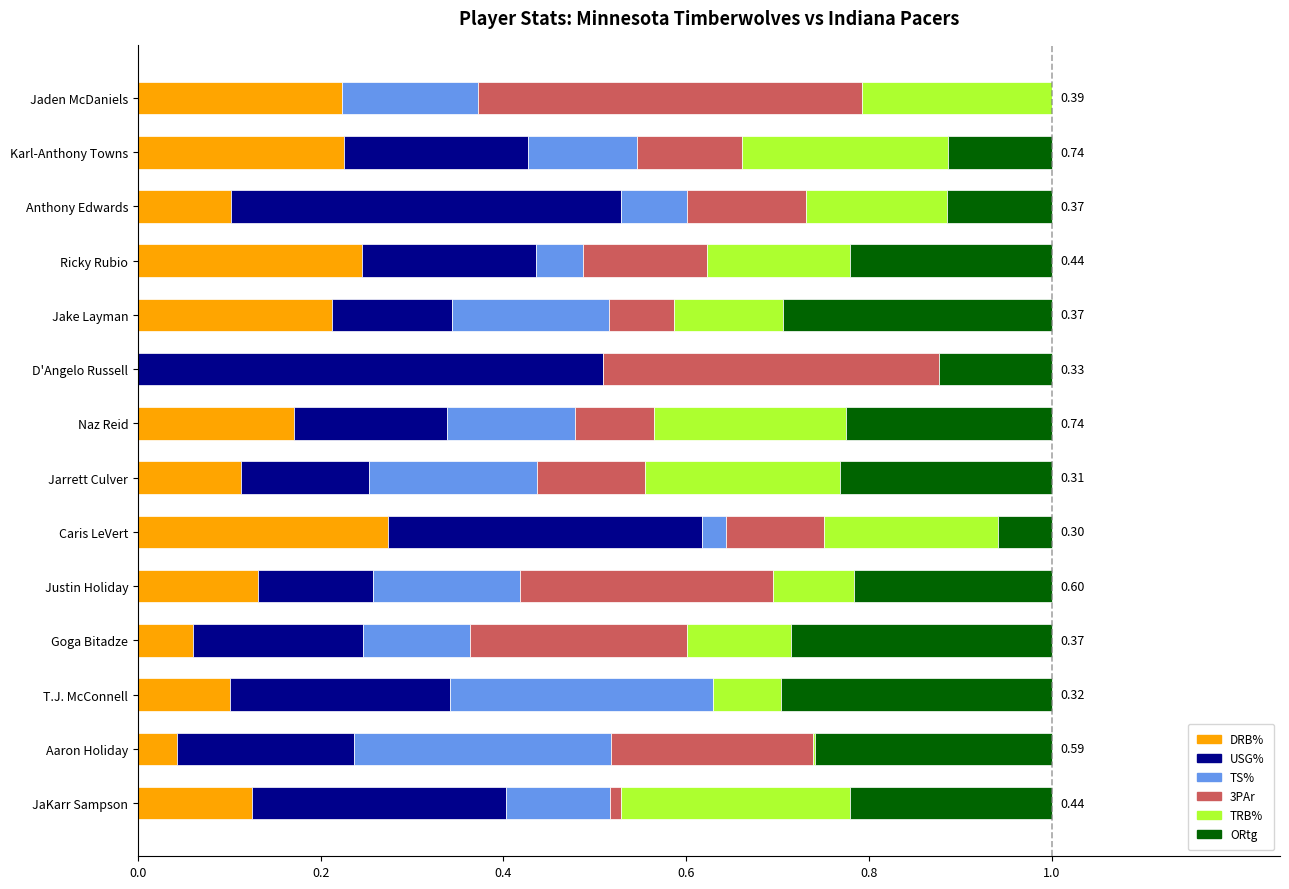

What is the total value across all series at Anthony Edwards?

1.0